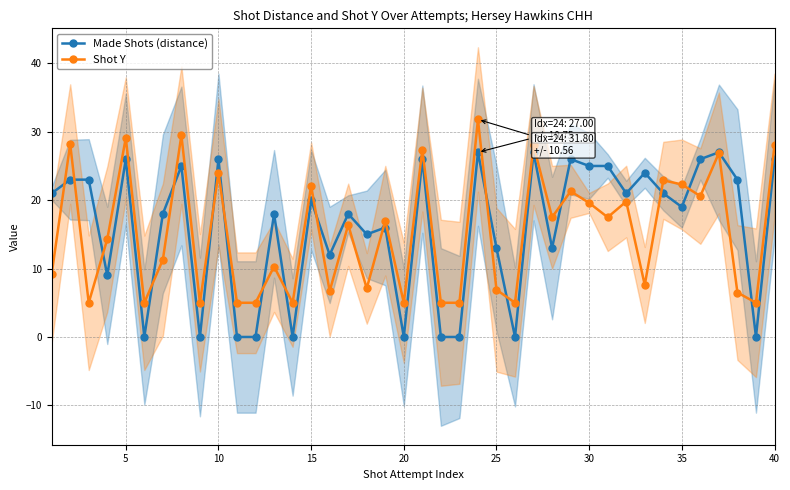

What is the maximum value for Shot Y?

31.8